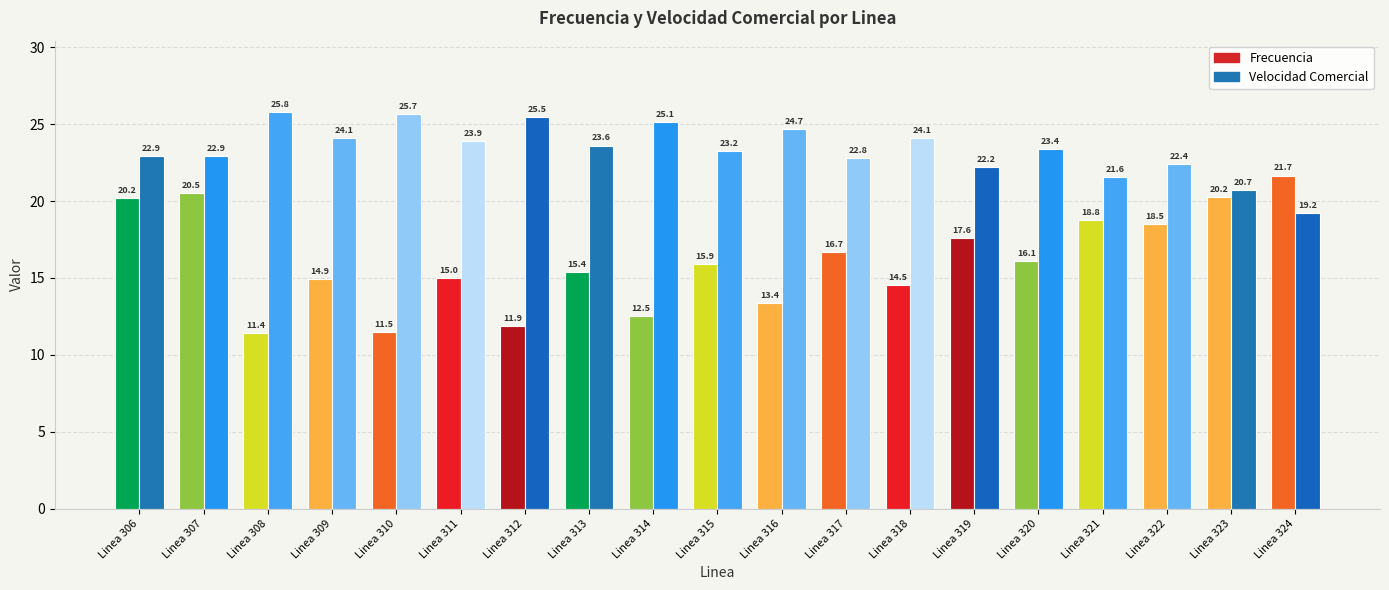

What is the sum of the Frecuencia values at Linea 307 and Linea 319?

38.1